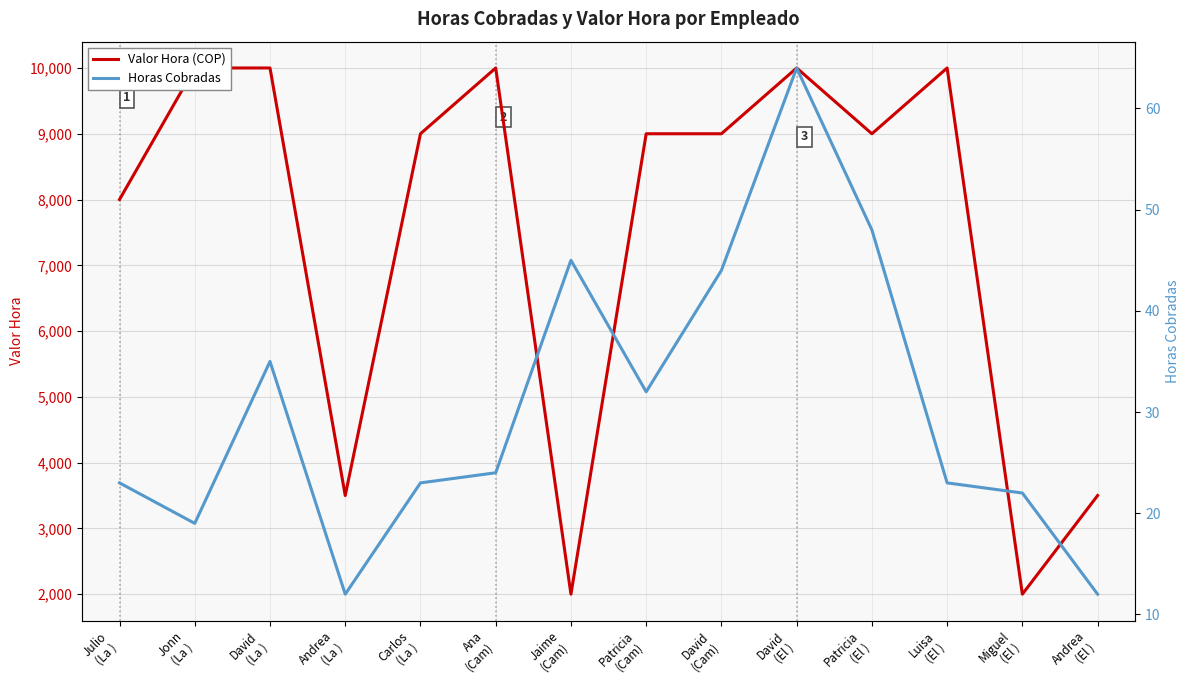

Where is the first local minimum for Horas Cobradas?

Jonn
(La )